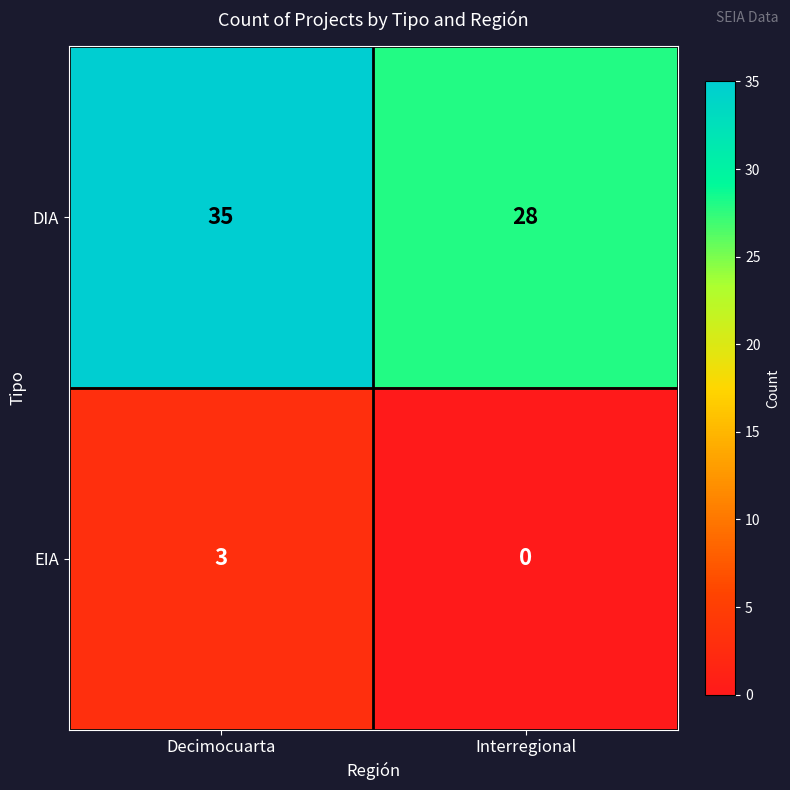

Reading left to right, transcribe all the data shown in this chart.

DIA: Decimocuarta=35	Interregional=28
EIA: Decimocuarta=3	Interregional=0